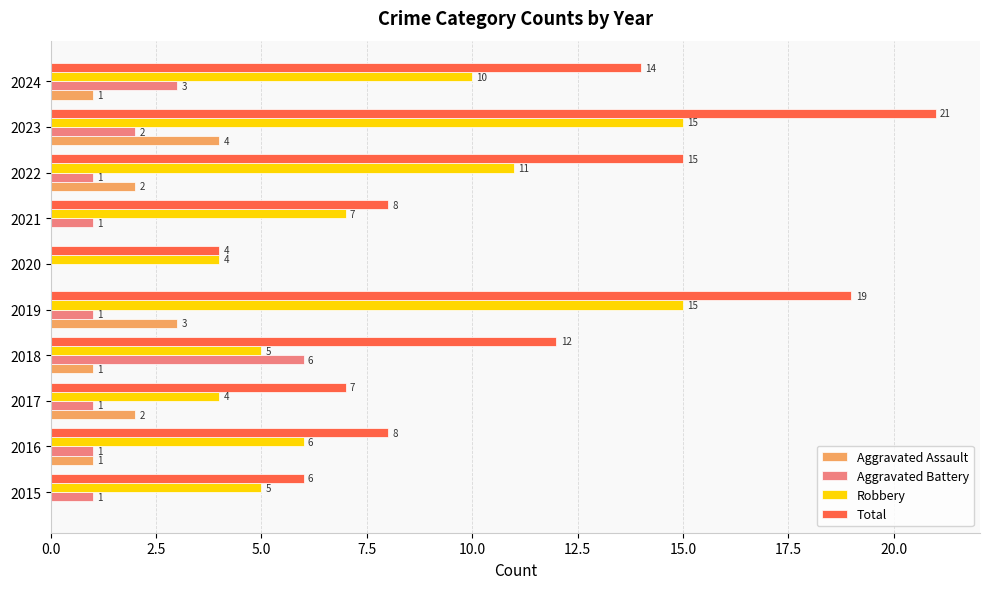

Which series has the largest total across all categories?

Total